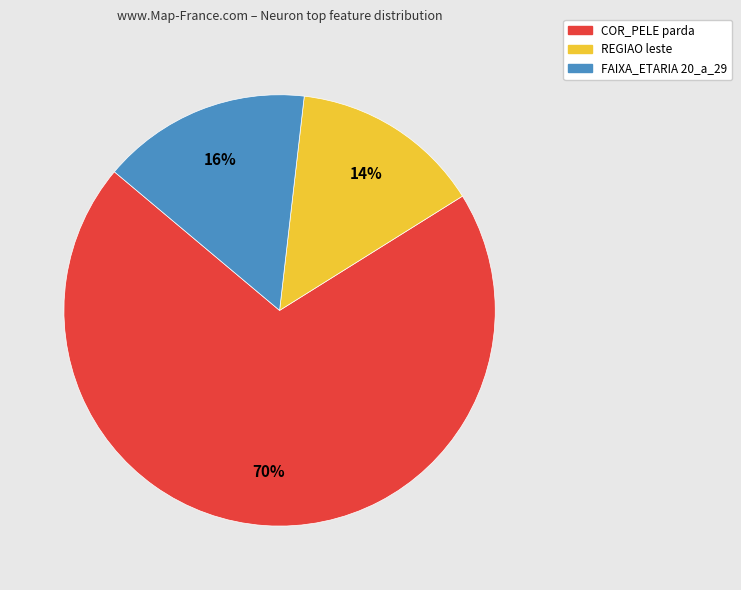

To the nearest percent, what is the average slice percentage?

33%